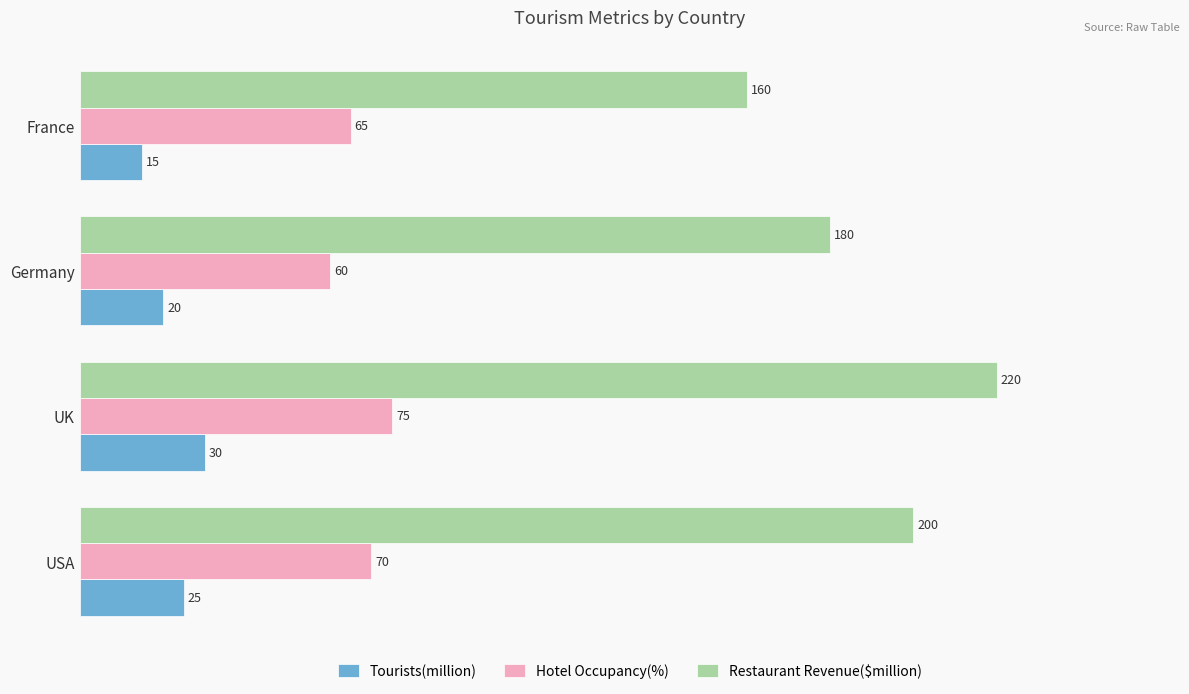

Between UK and Germany, which series saw the biggest shift?

Restaurant Revenue($million)